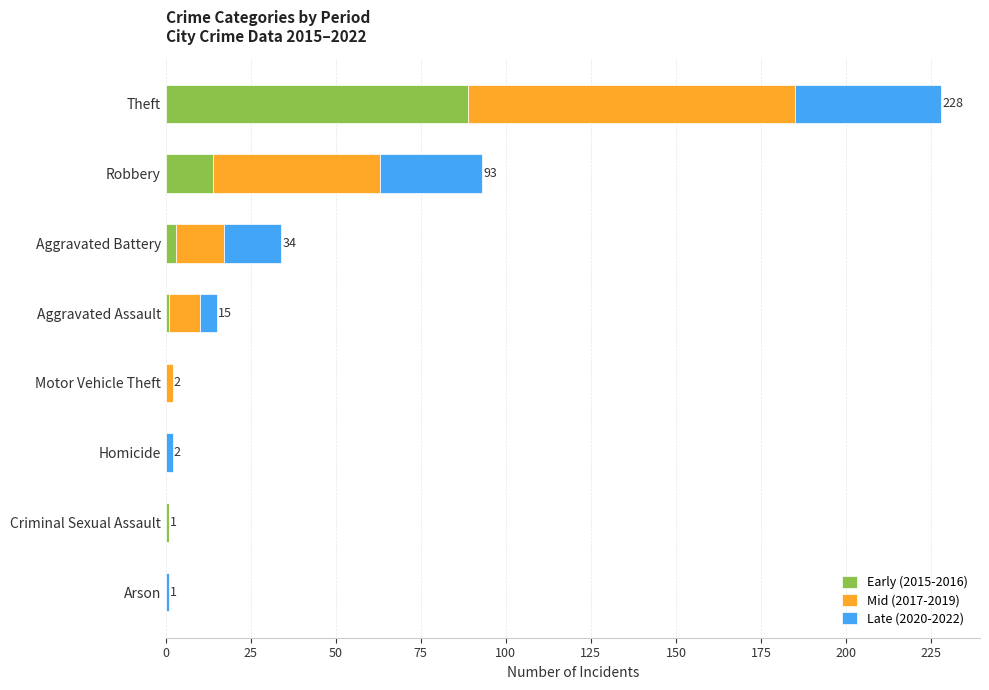

True or false: Early (2015-2016) has a value of 89 at Theft.

True